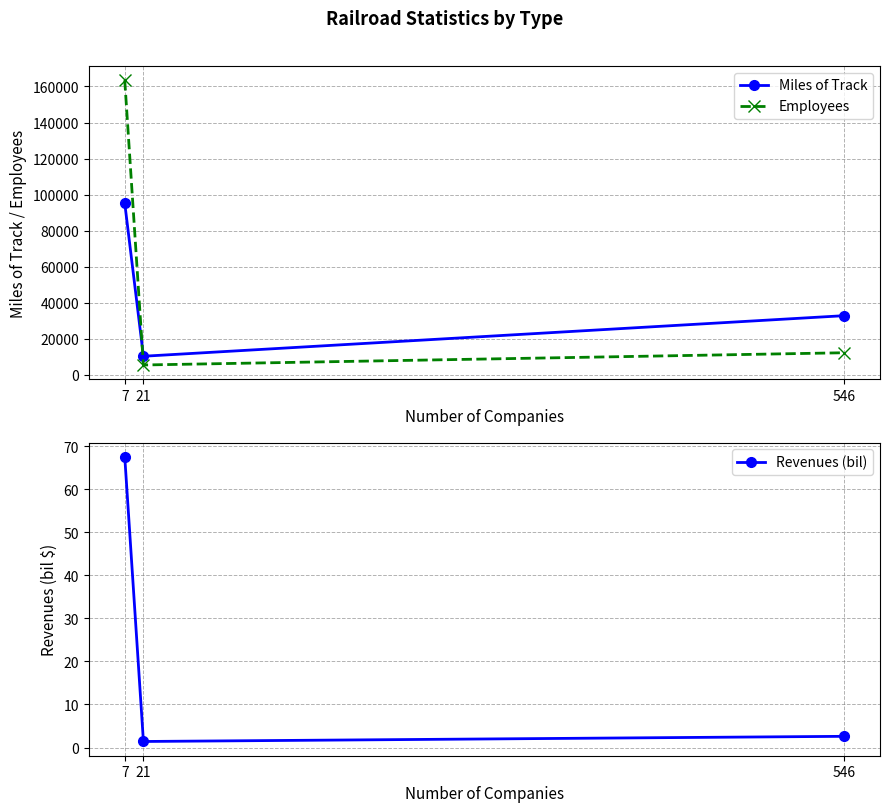

What are all the series names shown in the legend?

Miles of Track, Employees, Revenues (bil)